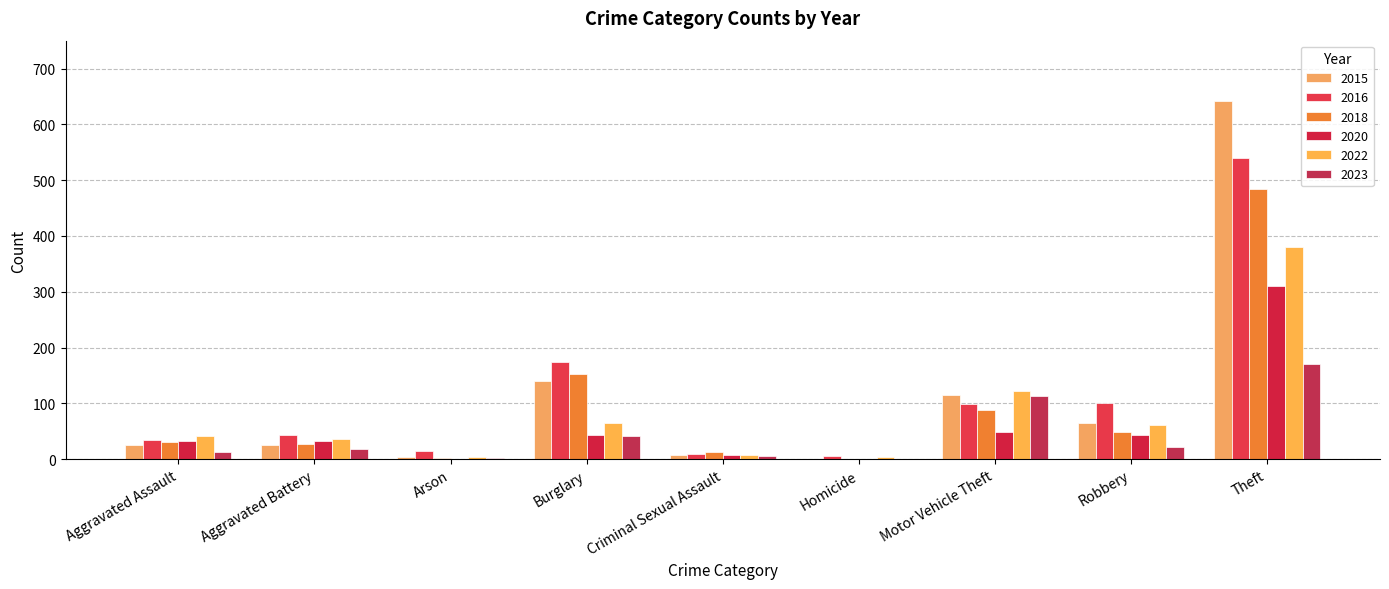

Reading left to right, extract all data points from this chart.

2015: Aggravated Assault=25	Aggravated Battery=25	Arson=4	Burglary=140	Criminal Sexual Assault=8	Homicide=0	Motor Vehicle Theft=115	Robbery=64	Theft=641
2016: Aggravated Assault=34	Aggravated Battery=43	Arson=15	Burglary=175	Criminal Sexual Assault=10	Homicide=5	Motor Vehicle Theft=98	Robbery=101	Theft=540
2018: Aggravated Assault=30	Aggravated Battery=28	Arson=2	Burglary=152	Criminal Sexual Assault=12	Homicide=0	Motor Vehicle Theft=88	Robbery=49	Theft=485
2020: Aggravated Assault=33	Aggravated Battery=33	Arson=1	Burglary=44	Criminal Sexual Assault=7	Homicide=1	Motor Vehicle Theft=48	Robbery=43	Theft=310
2022: Aggravated Assault=41	Aggravated Battery=37	Arson=3	Burglary=64	Criminal Sexual Assault=8	Homicide=3	Motor Vehicle Theft=122	Robbery=62	Theft=381
2023: Aggravated Assault=13	Aggravated Battery=19	Arson=2	Burglary=41	Criminal Sexual Assault=6	Homicide=1	Motor Vehicle Theft=114	Robbery=21	Theft=171